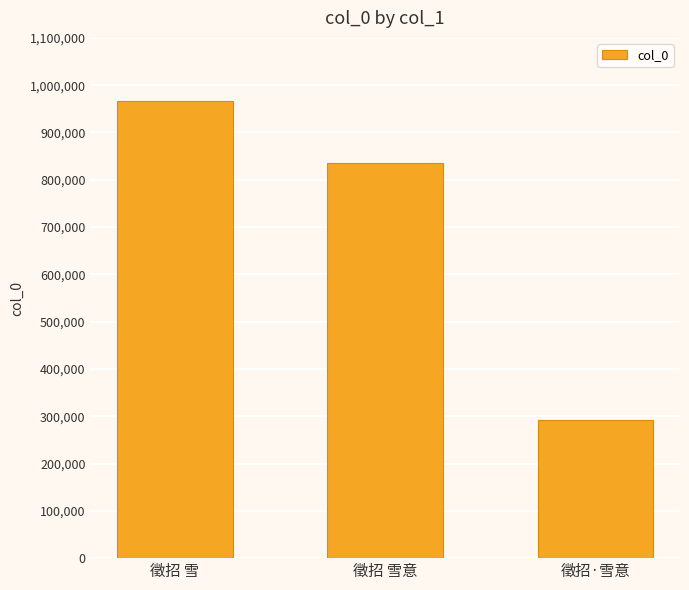

What position from the left is 徵招·雪意?

3